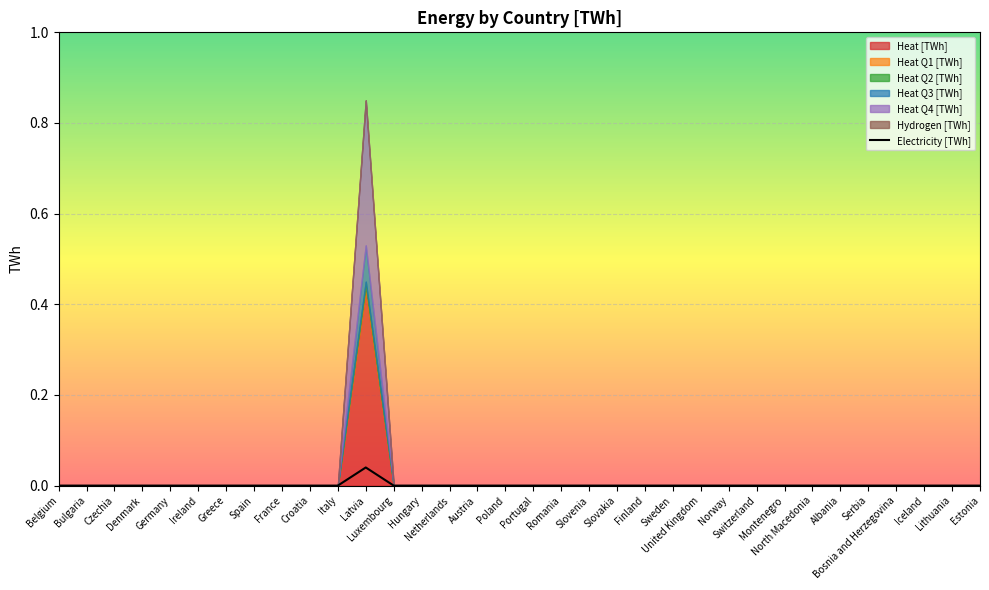

How many points are higher than both their immediate neighbors (excluding endpoints)?

1